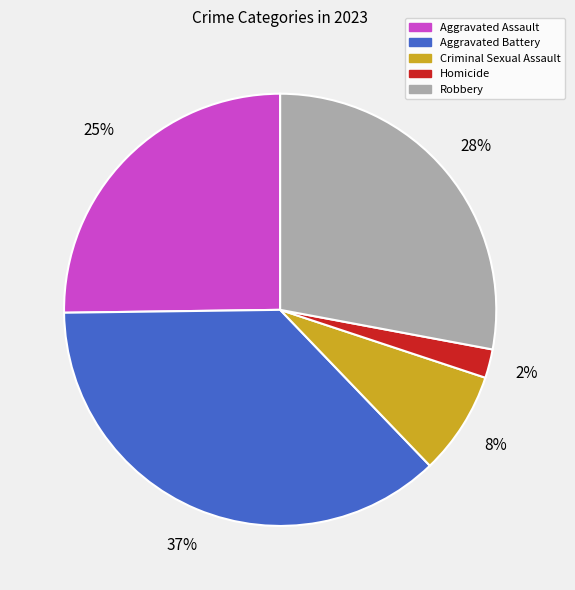

Combined, do Aggravated Assault and Robbery account for over 50%?

Yes